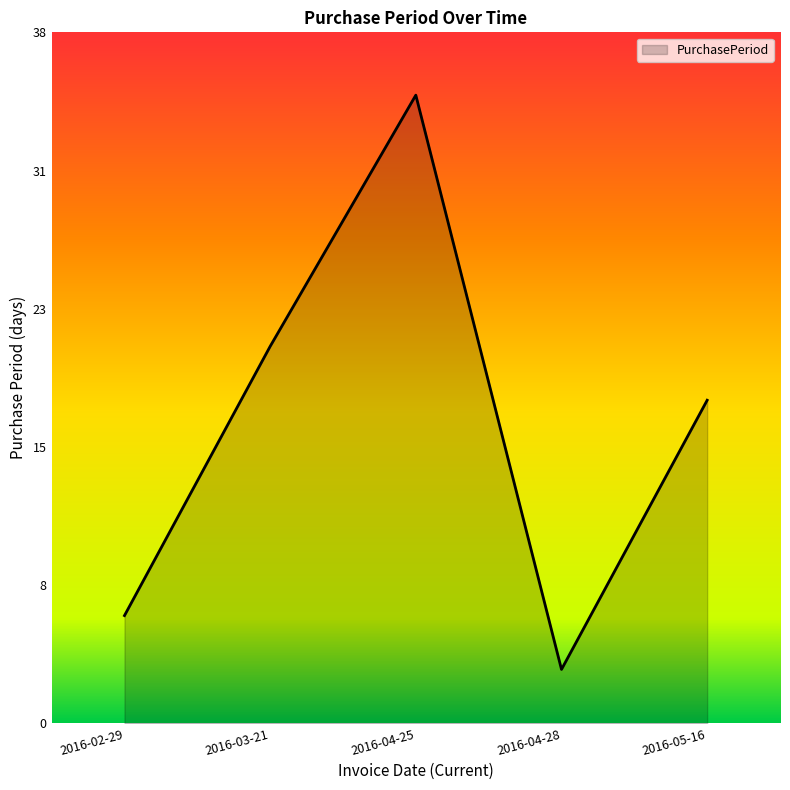

Between 2016-04-28 and 2016-03-21, which is larger?

2016-03-21